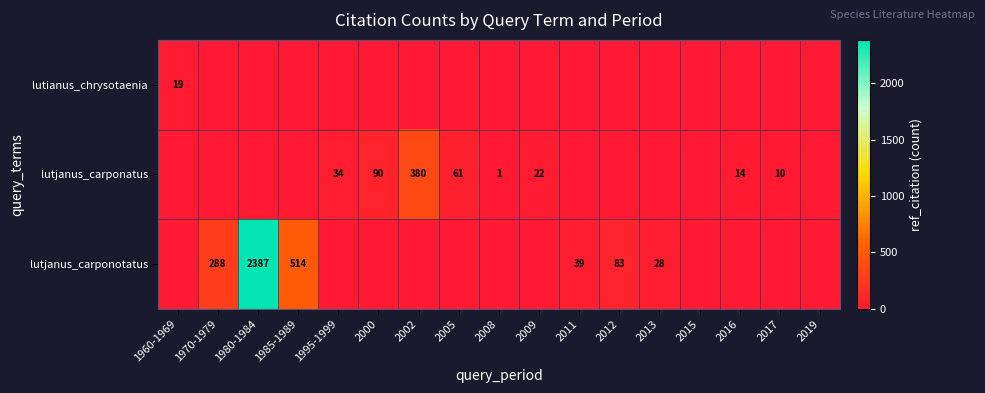

Is it true that lutjanus_carponatus equals 22 at 2009?

True